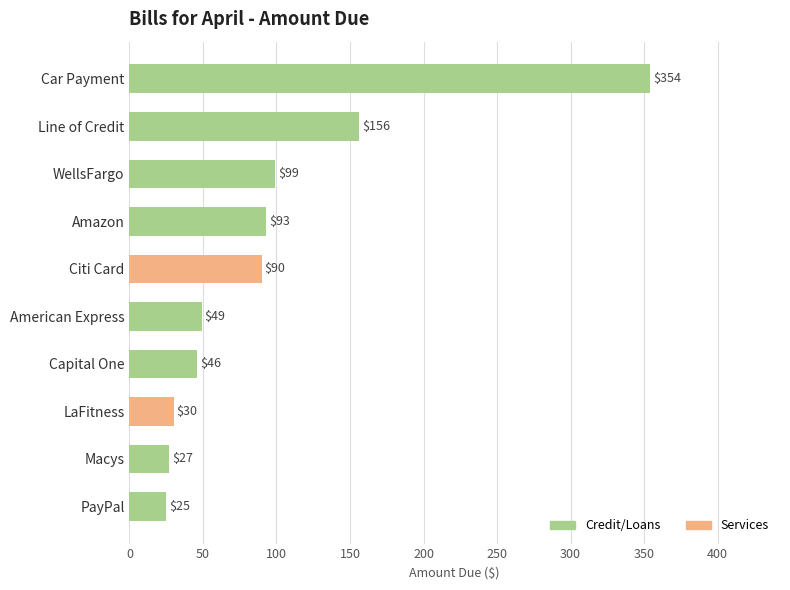

Which has a higher value, LaFitness or Capital One?

Capital One